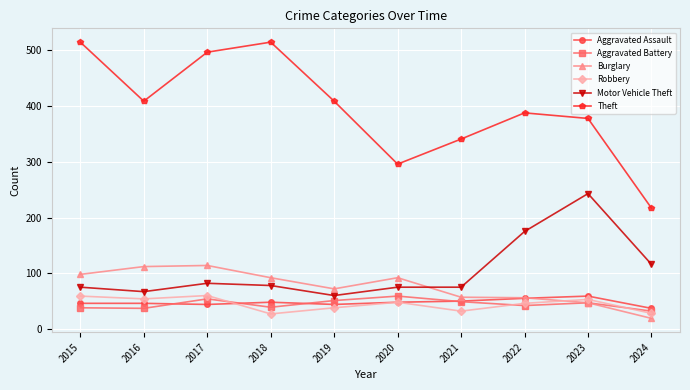

What is the total value across all series at 2017?

851